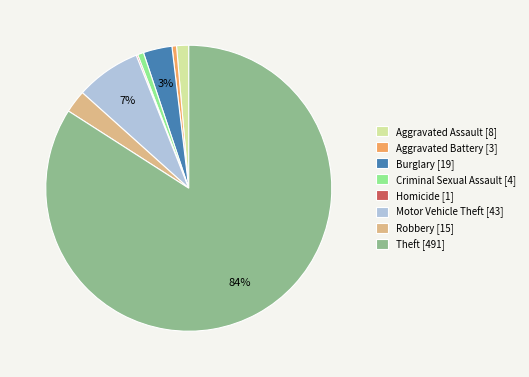

True or false: Aggravated Battery accounts for 8% of the total.

False